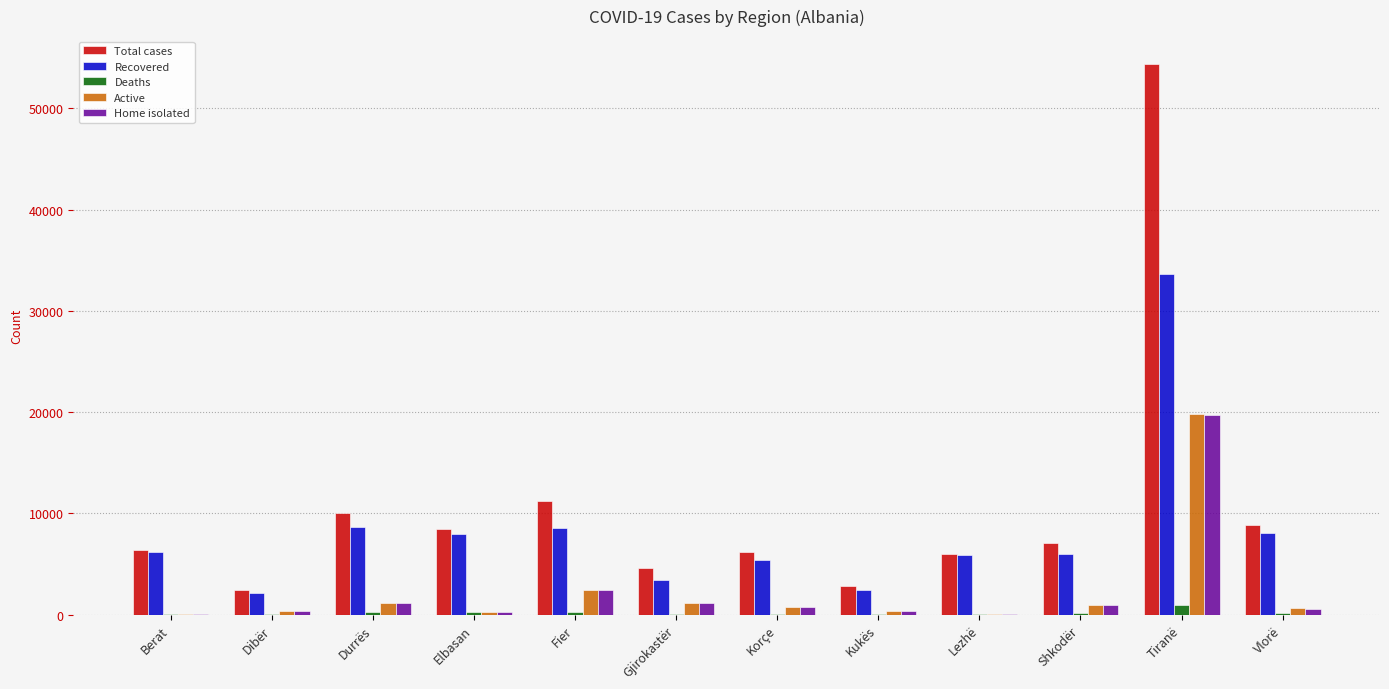

Which label corresponds to the largest value in the chart?

Tiranë